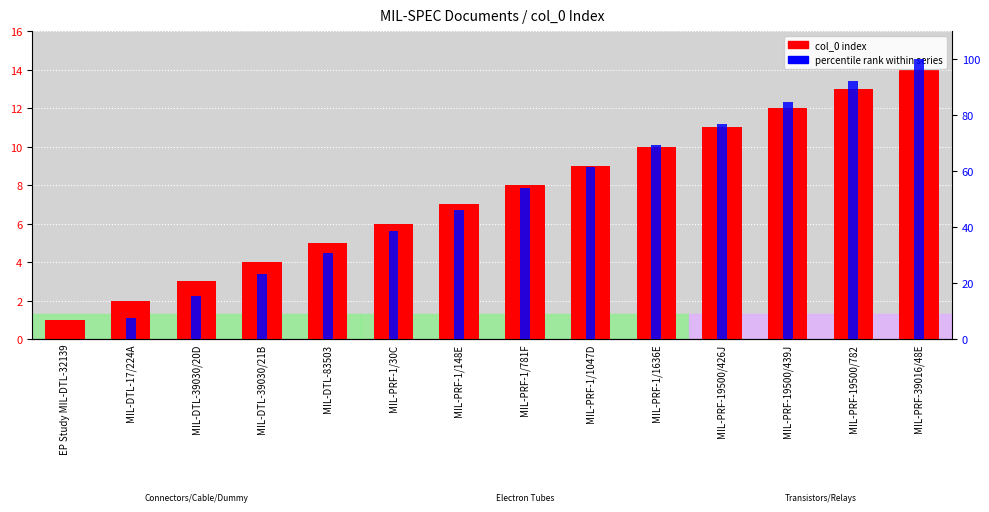

What is the average value of the percentile rank within series series?

50.0